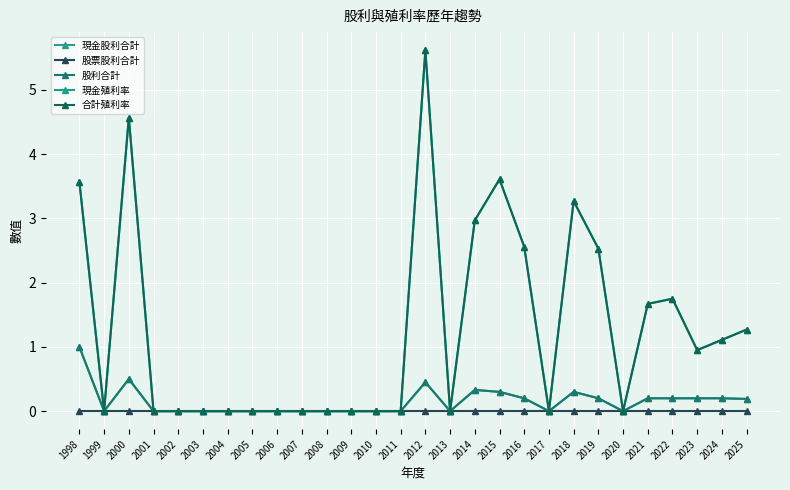

What is the total value across all series at 2015?

7.8